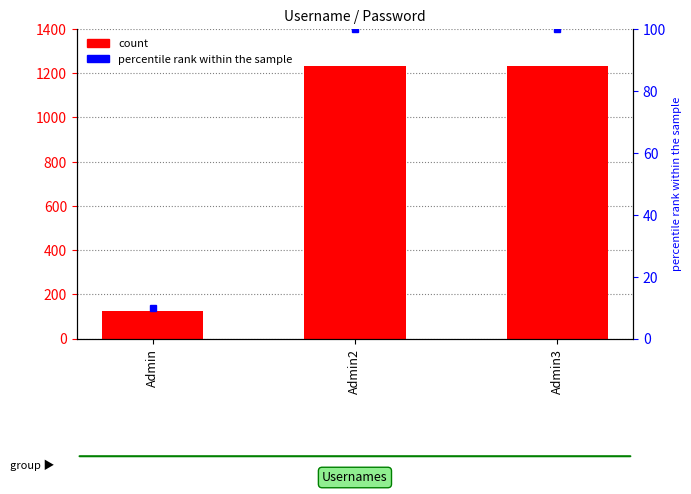

Reading left to right, list all the values displayed in this chart.

123	1234	1234